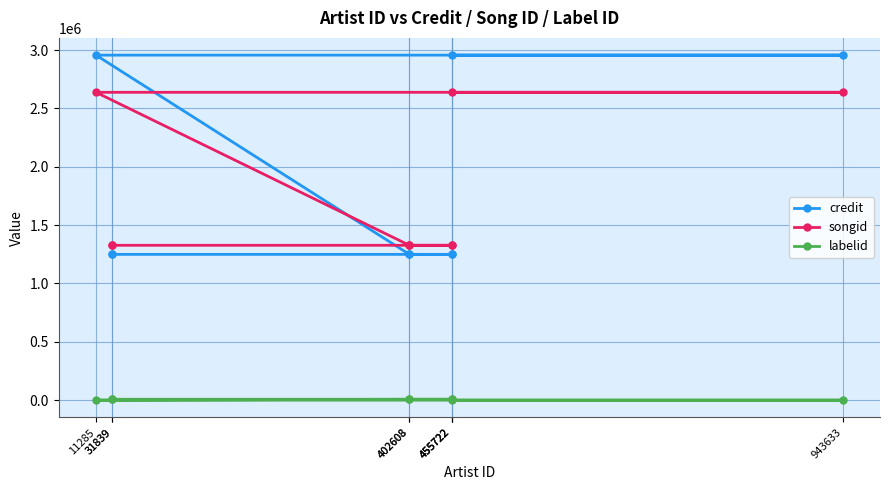

Rank the series at 31839 from lowest to highest value.

labelid, credit, songid